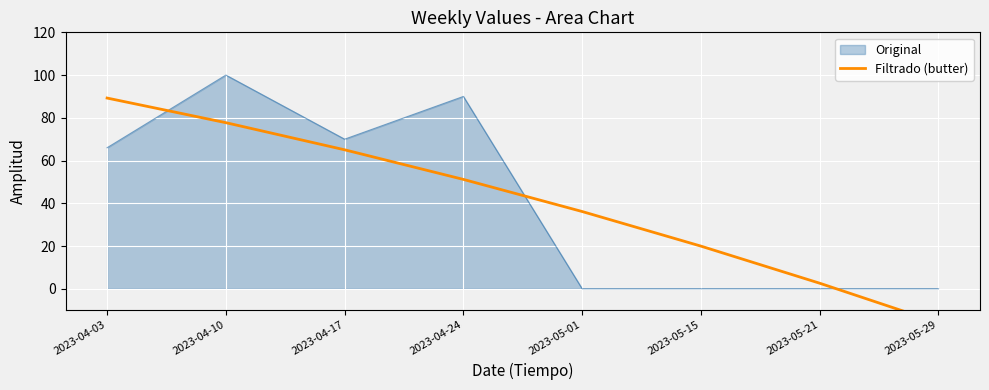

Reading left to right, extract all data points from this chart.

89.2	77.7	65.0	51.2	36.2	20.0	2.6	-15.9